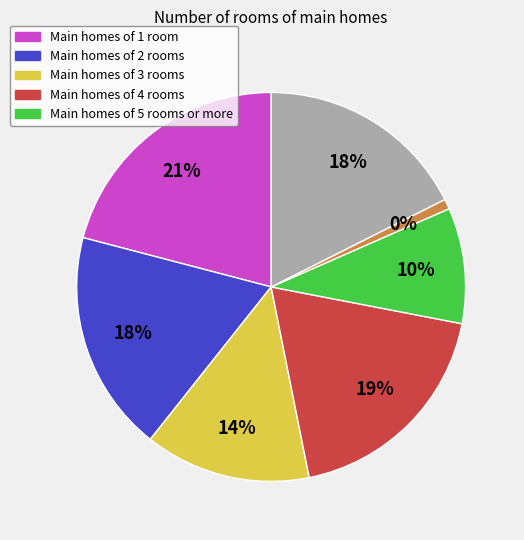

To the nearest percent, what percentage of the pie is 1?

21%